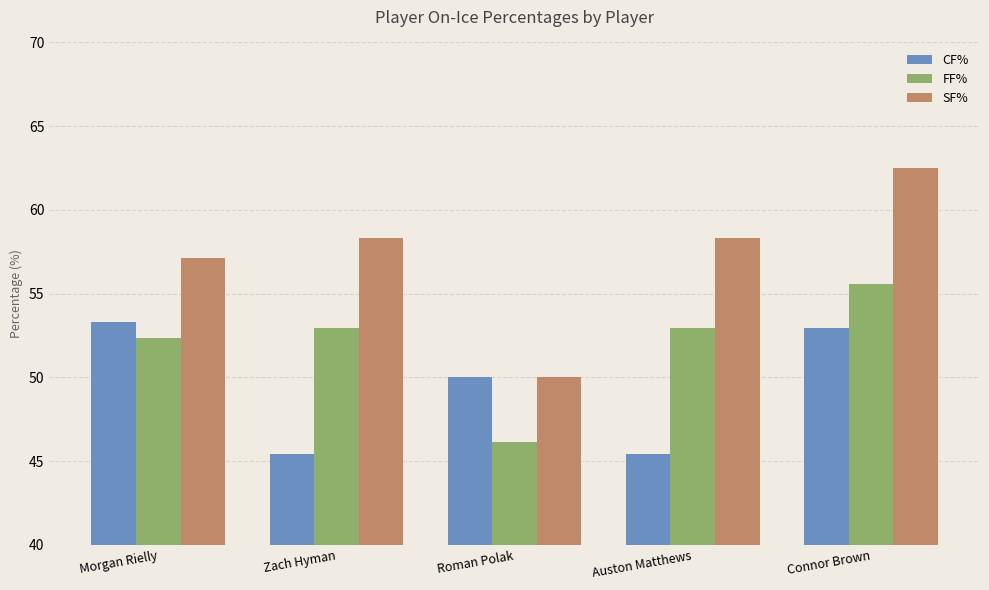

Is it true that CF% equals 53.3 at Morgan Rielly?

True